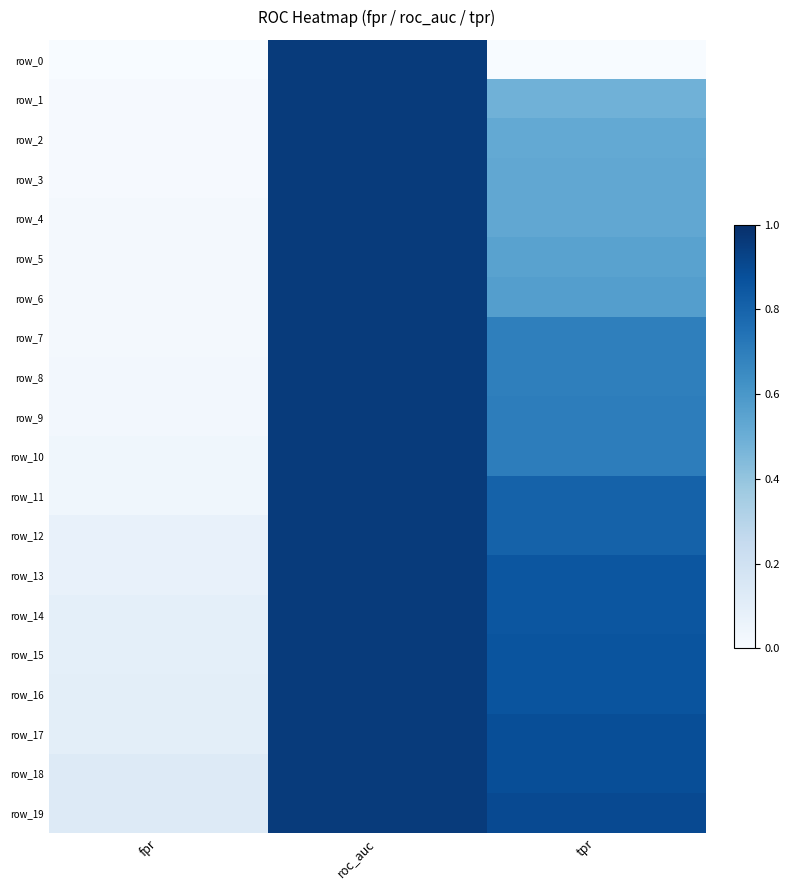

Reading right to left, what are all the values shown in this chart?

row_0: 0.0	1.0	0.0
row_1: 0.5	1.0	0.0
row_2: 0.5	1.0	0.0
row_3: 0.5	1.0	0.0
row_4: 0.5	1.0	0.0
row_5: 0.6	1.0	0.0
row_6: 0.6	1.0	0.0
row_7: 0.7	1.0	0.0
row_8: 0.7	1.0	0.0
row_9: 0.7	1.0	0.0
row_10: 0.7	1.0	0.0
row_11: 0.8	1.0	0.0
row_12: 0.8	1.0	0.1
row_13: 0.9	1.0	0.1
row_14: 0.9	1.0	0.1
row_15: 0.9	1.0	0.1
row_16: 0.9	1.0	0.1
row_17: 0.9	1.0	0.1
row_18: 0.9	1.0	0.1
row_19: 0.9	1.0	0.1